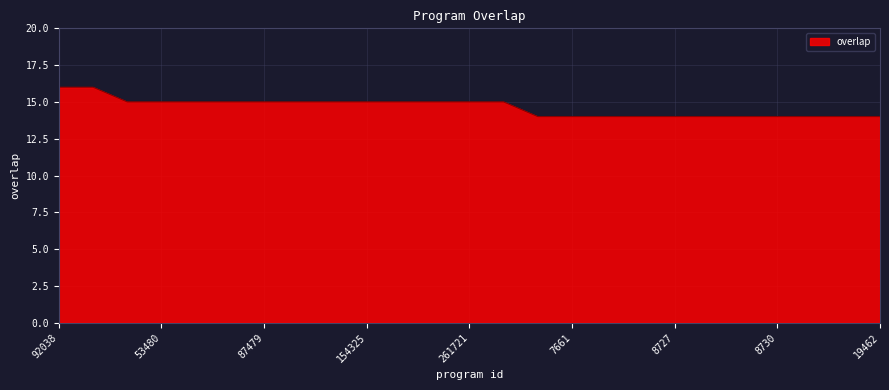

How many lines are shown in the chart?

1